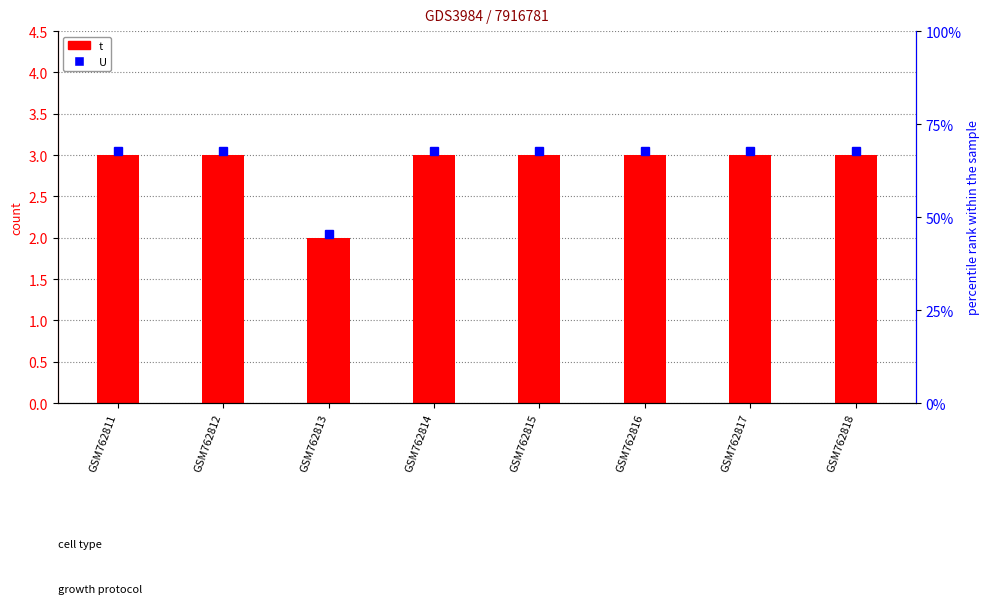

Are the bars grouped side by side (vs. stacked)?

No